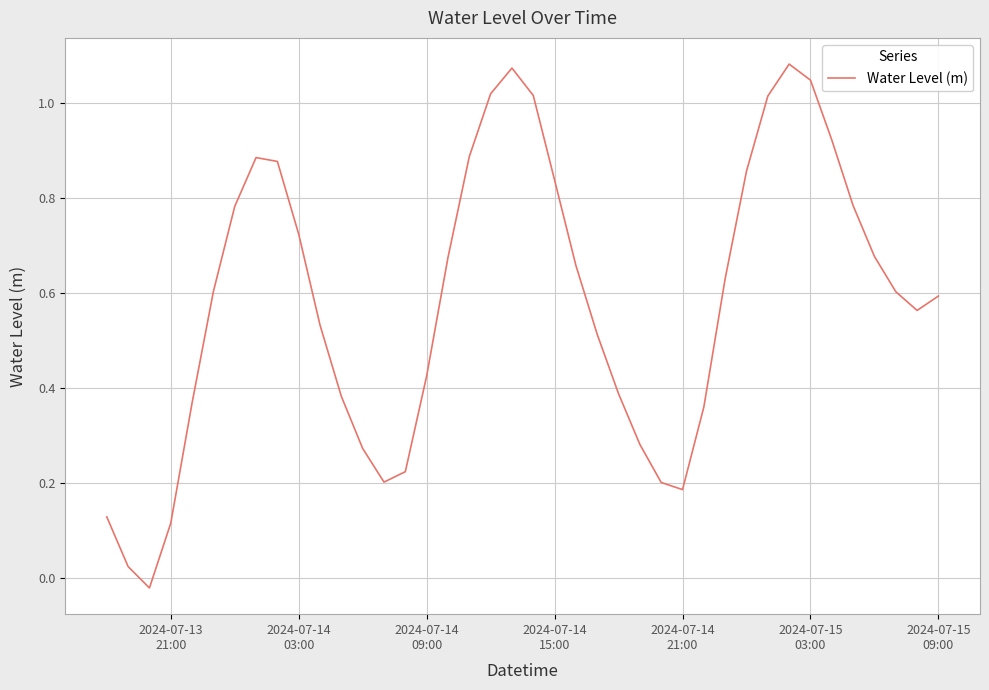

Reading left to right, list all the values displayed in this chart.

0.1	0.0	-0.0	0.1	0.4	0.6	0.8	0.9	0.9	0.7	0.5	0.4	0.3	0.2	0.2	0.4	0.7	0.9	1.0	1.1	1.0	0.8	0.7	0.5	0.4	0.3	0.2	0.2	0.4	0.6	0.9	1.0	1.1	1.0	0.9	0.8	0.7	0.6	0.6	0.6